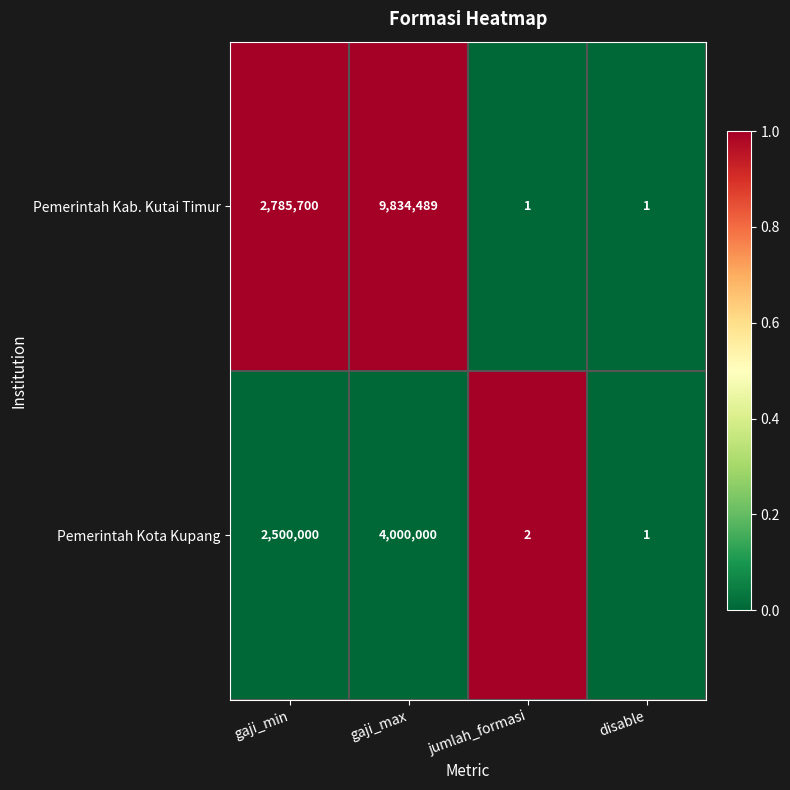

Which series changed the most between gaji_max and disable?

Pemerintah Kab. Kutai Timur